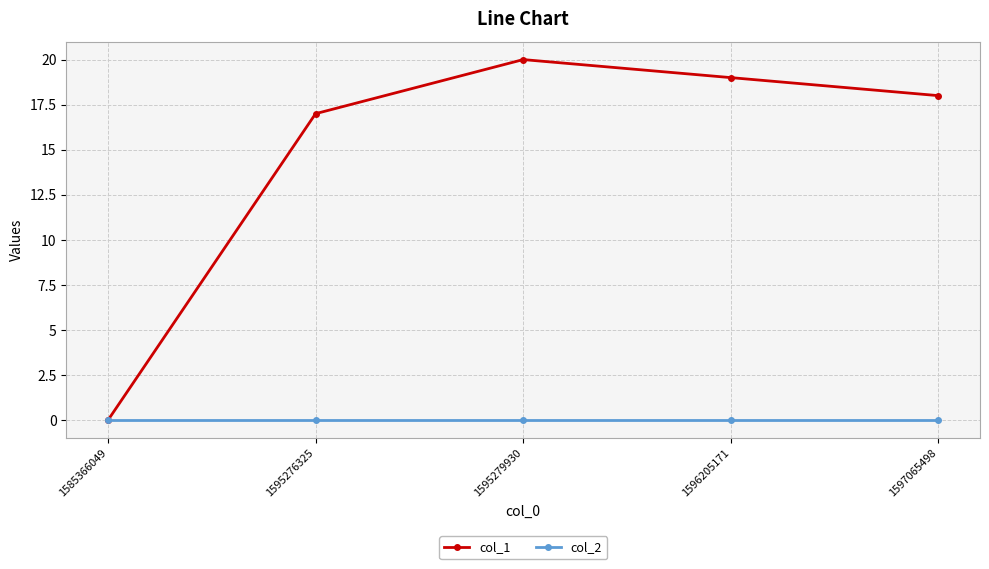

True or false: col_1 has a value of 19 at 1596205171.

True